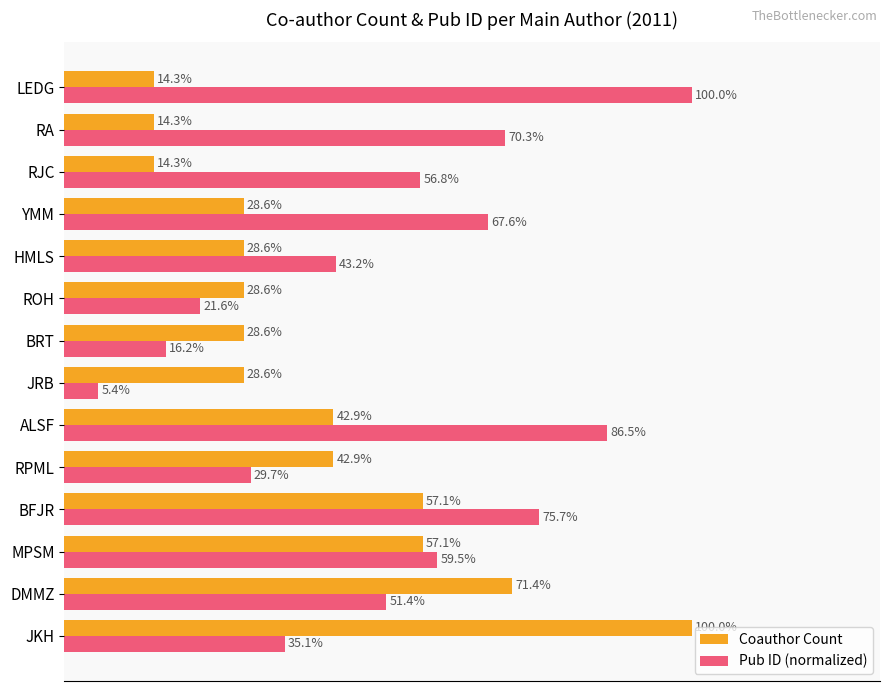

Where is Pub ID (normalized) nearest to the value 52?

DMMZ